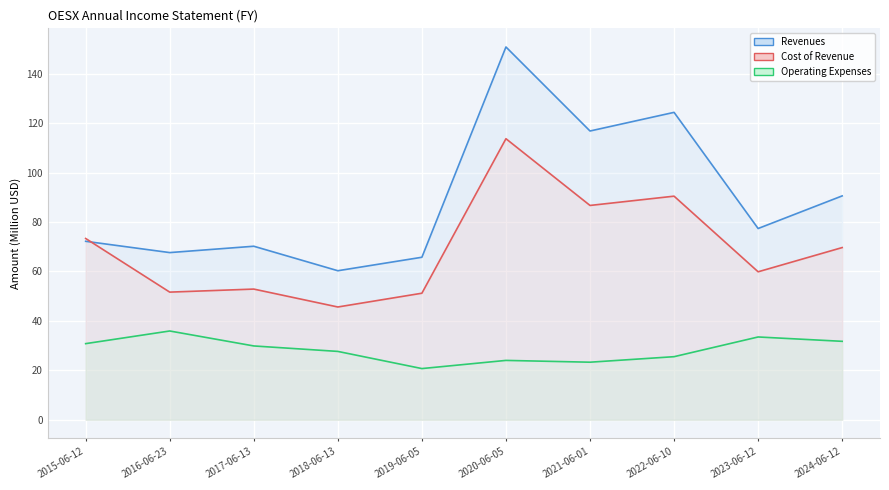

The Operating Expenses series shows 27.7 at 2018-06-13. True or false?

True